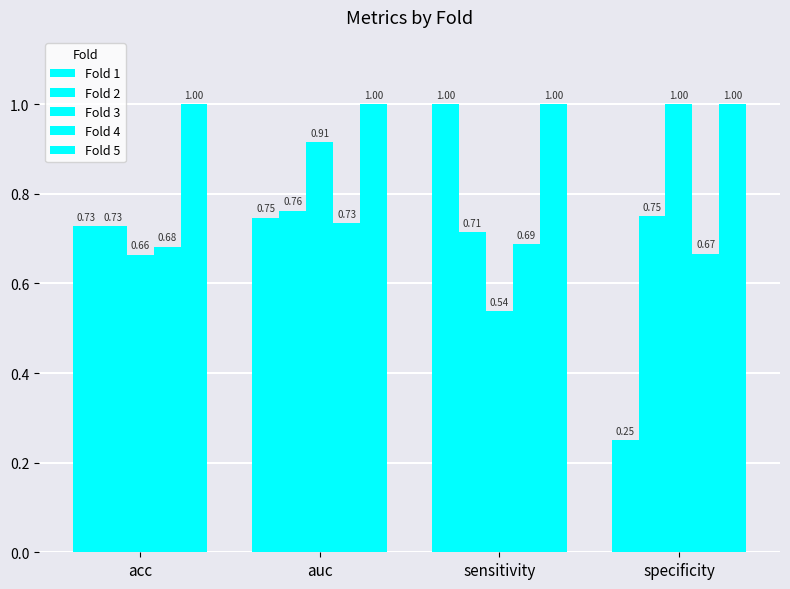

How many series are shown in this chart?

5